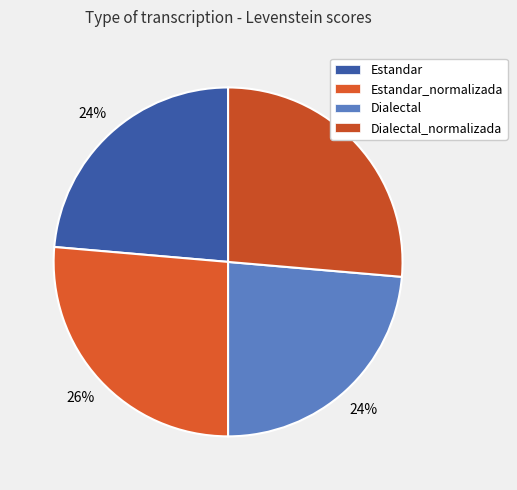

Is it true that Dialectal_normalizada is 26% of the pie?

True